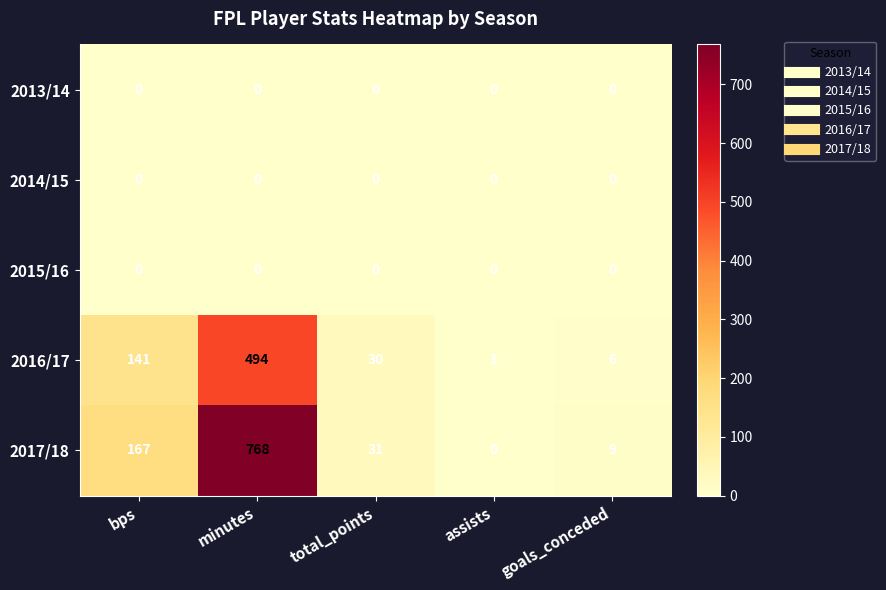

Reading left to right, list all the values displayed in this chart.

2013/14: 0	0	0	0	0
2014/15: 0	0	0	0	0
2015/16: 0	0	0	0	0
2016/17: 141	494	30	1	6
2017/18: 167	768	31	0	9